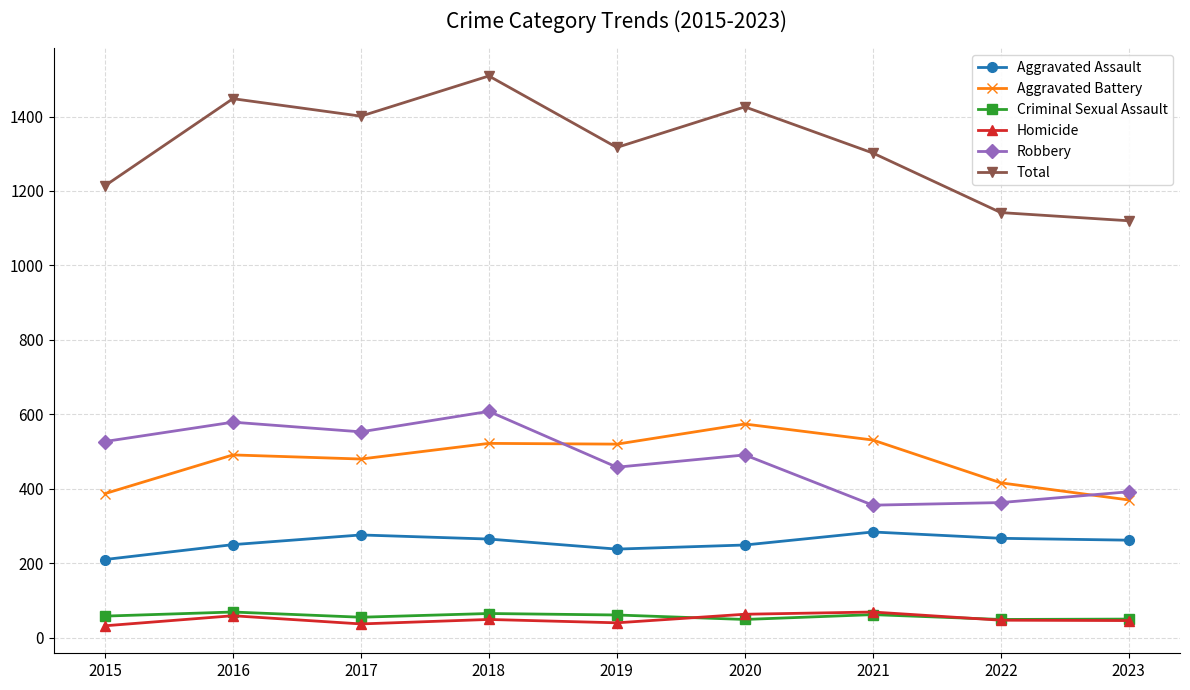

What is the minimum value shown in the chart?

32